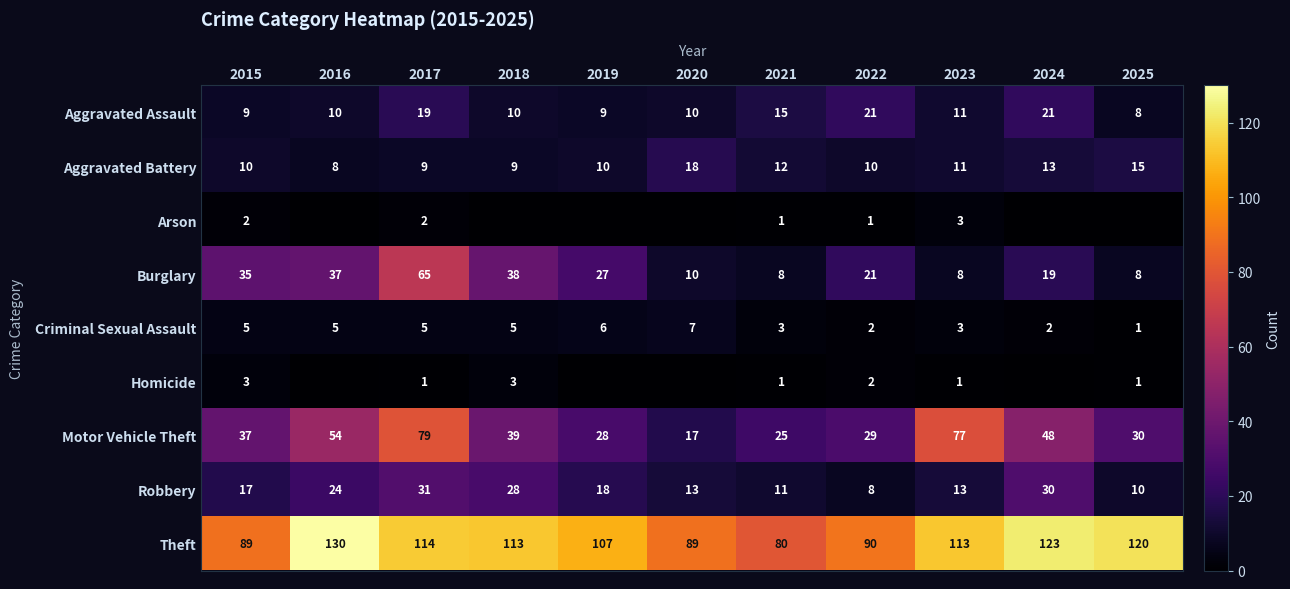

What is the average value of the Criminal Sexual Assault series?

4